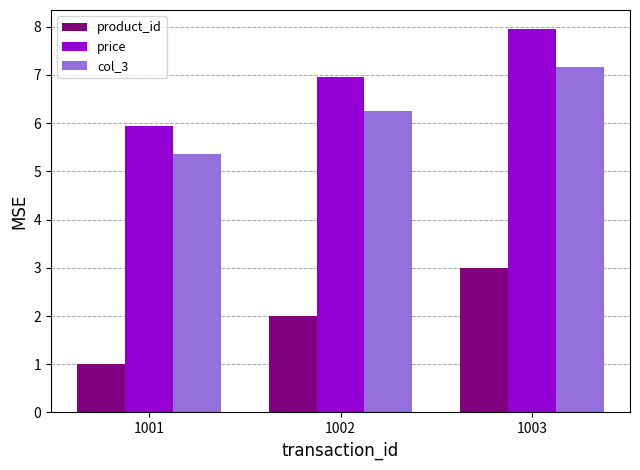

At which category is the sum across all series the highest?

1003